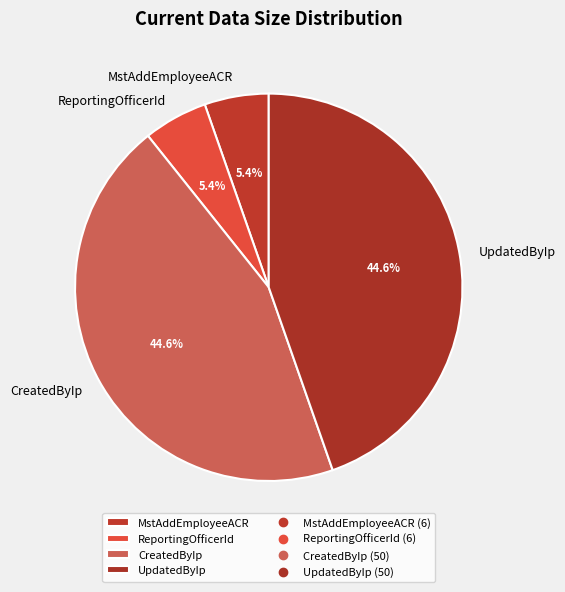

How much of the chart is everything except CreatedByIp?

55.4%